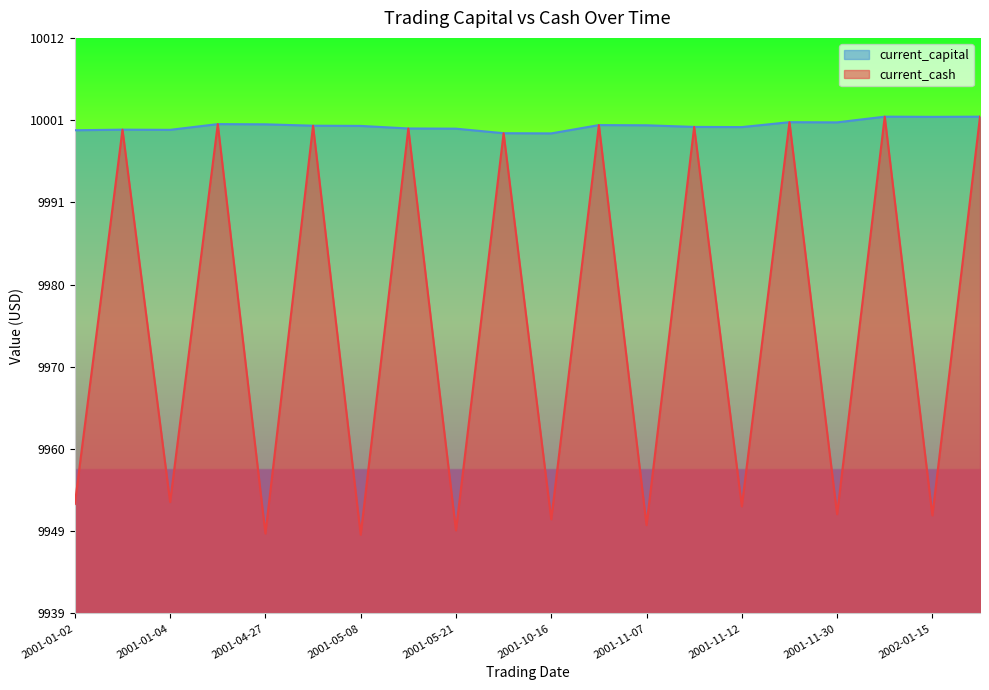

What is the average value of the current_capital series?

10000.6